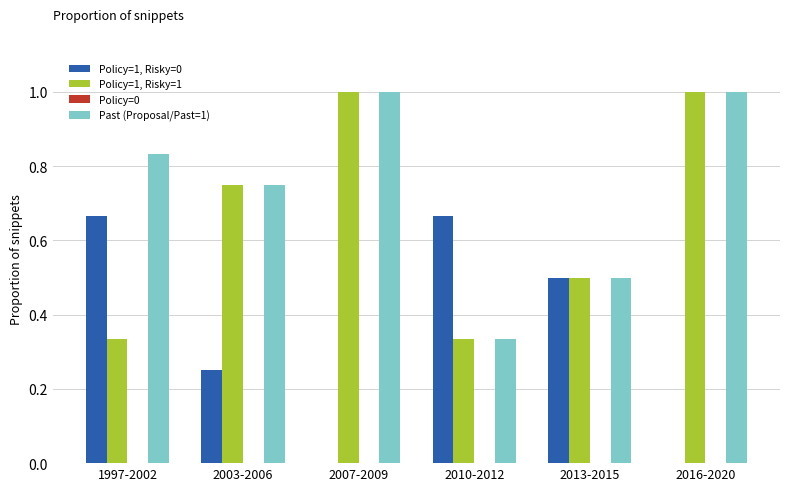

Is the value of Past (Proposal/Past=1) at 2010-2012 greater than the value of Policy=1, Risky=0 at 2016-2020?

Yes